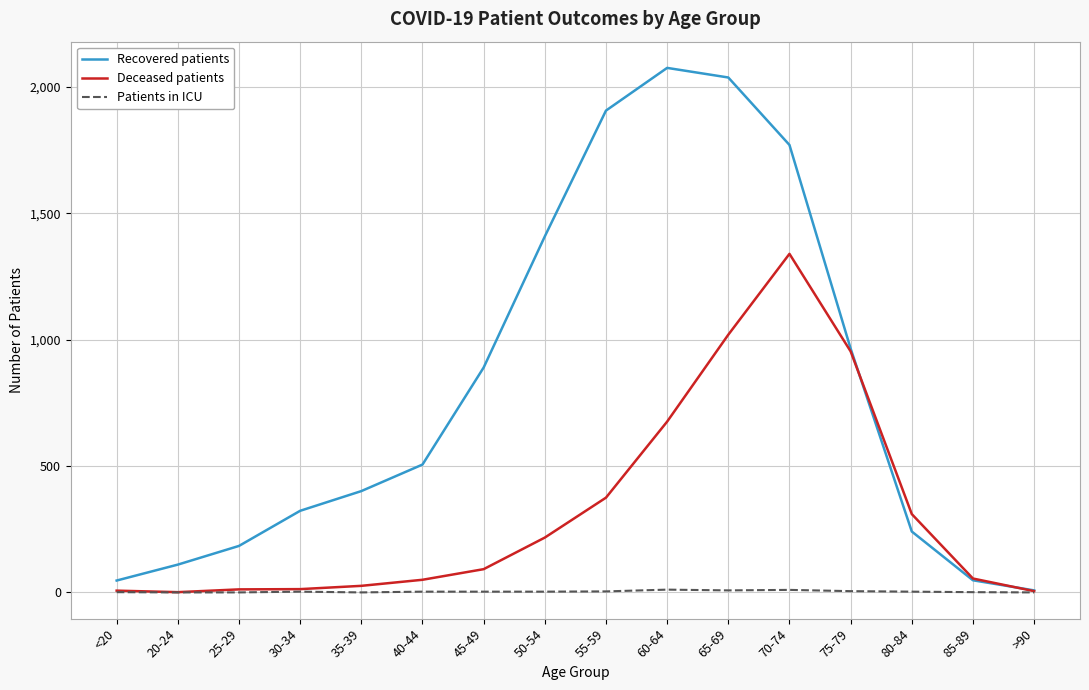

List the series in order of their peak value, lowest first.

Patients in ICU, Deceased patients, Recovered patients